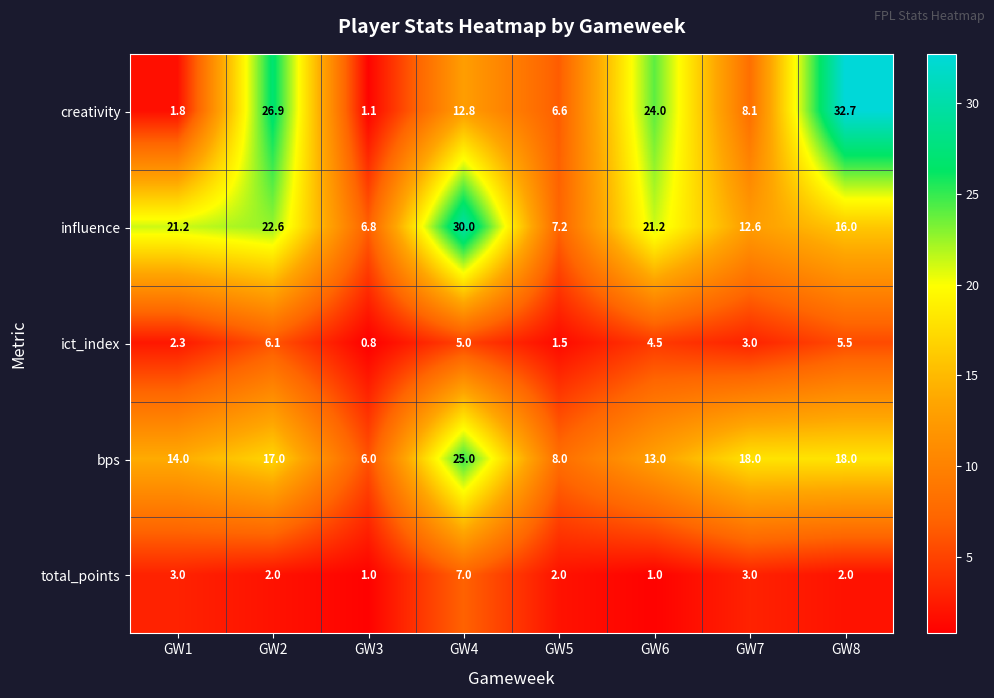

At which label does influence reach its minimum?

GW3